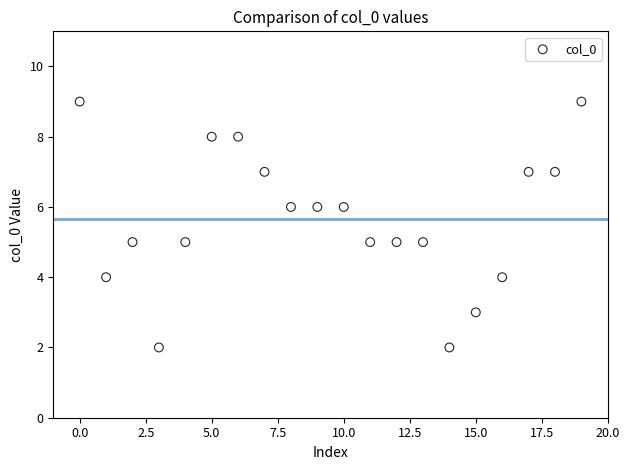

What is the range of Y values (max minus min)?

7